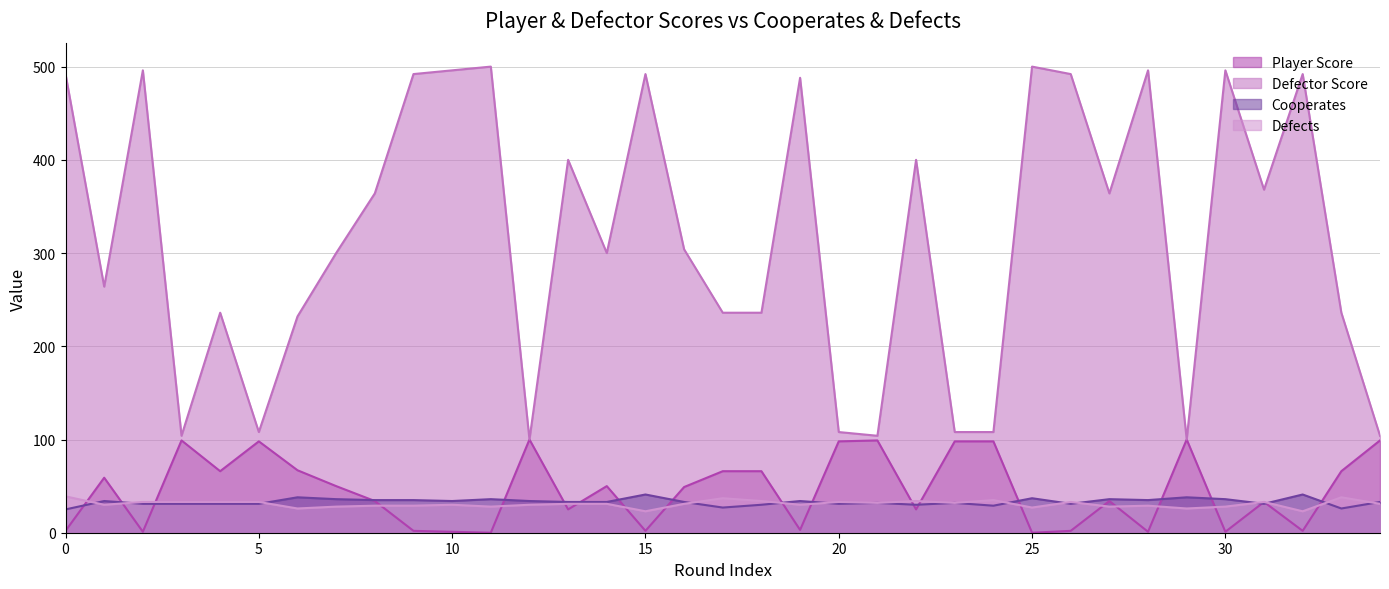

What is the difference between the maximum and minimum values in the Cooperates series?

16